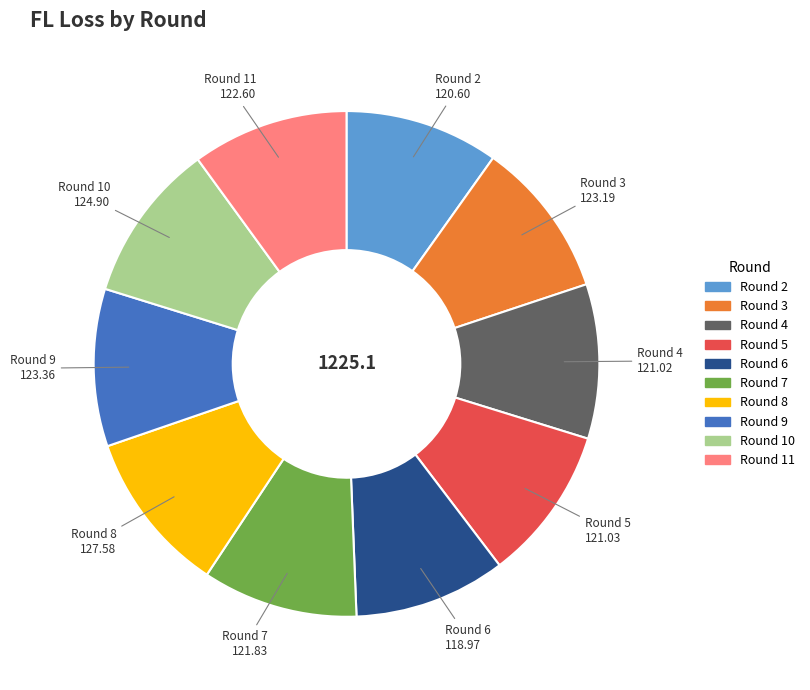

Is there any slice that represents more than half of the pie?

No